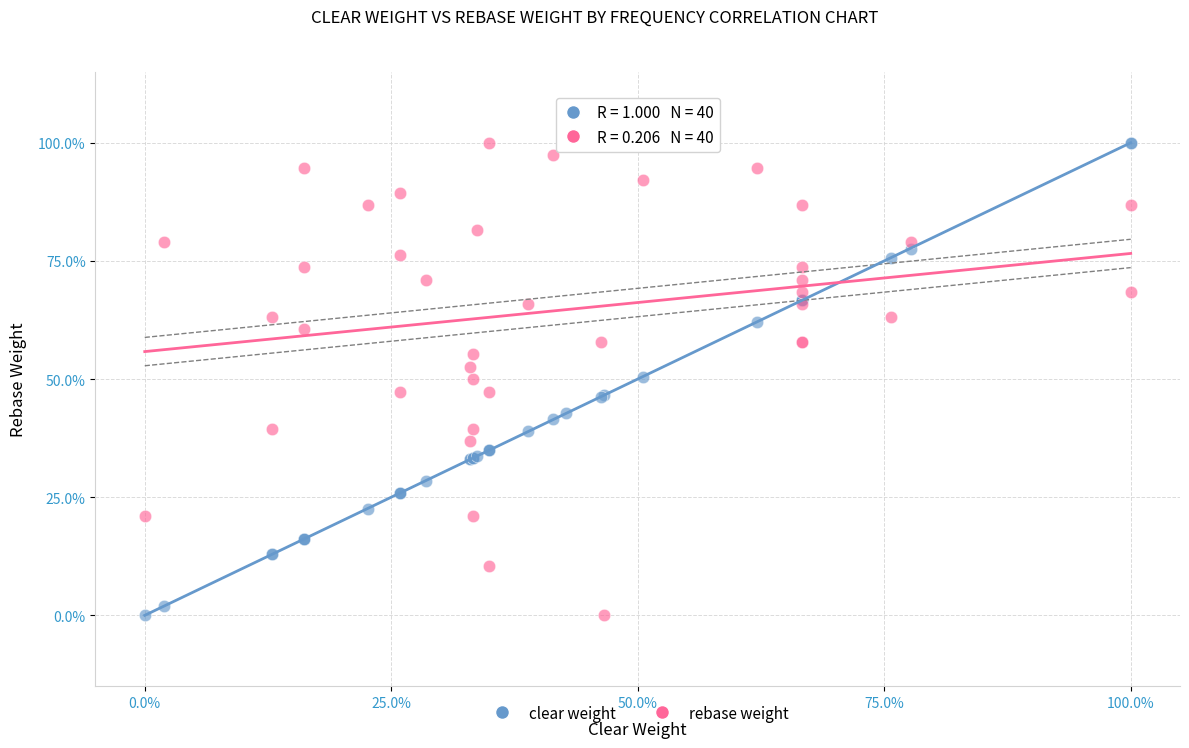

What are all the series names shown in the legend?

clear weight, rebase weight